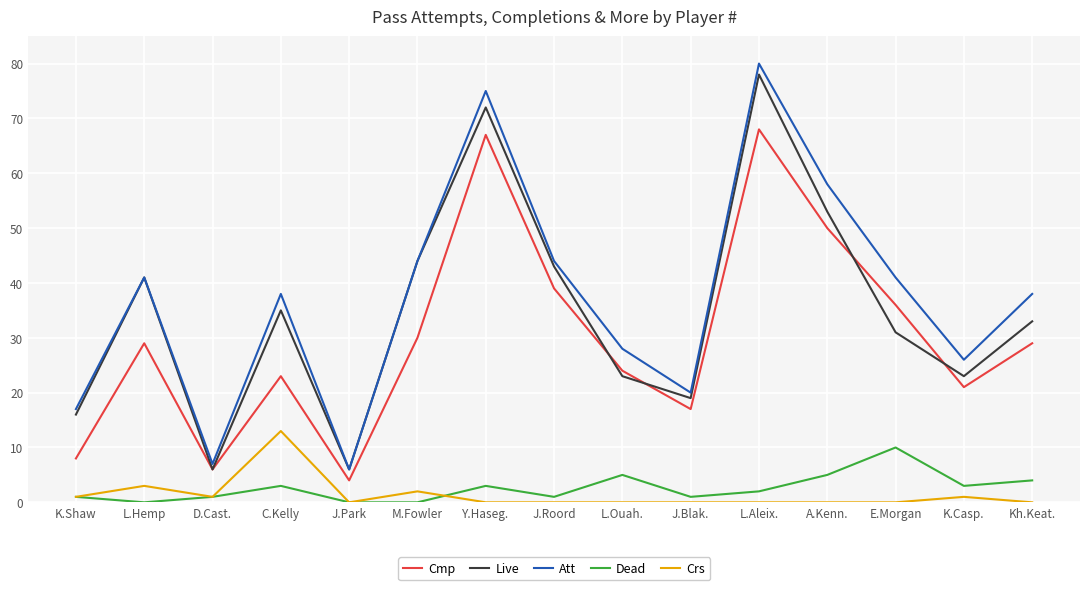

Read the Live value at L.Ouah..

23